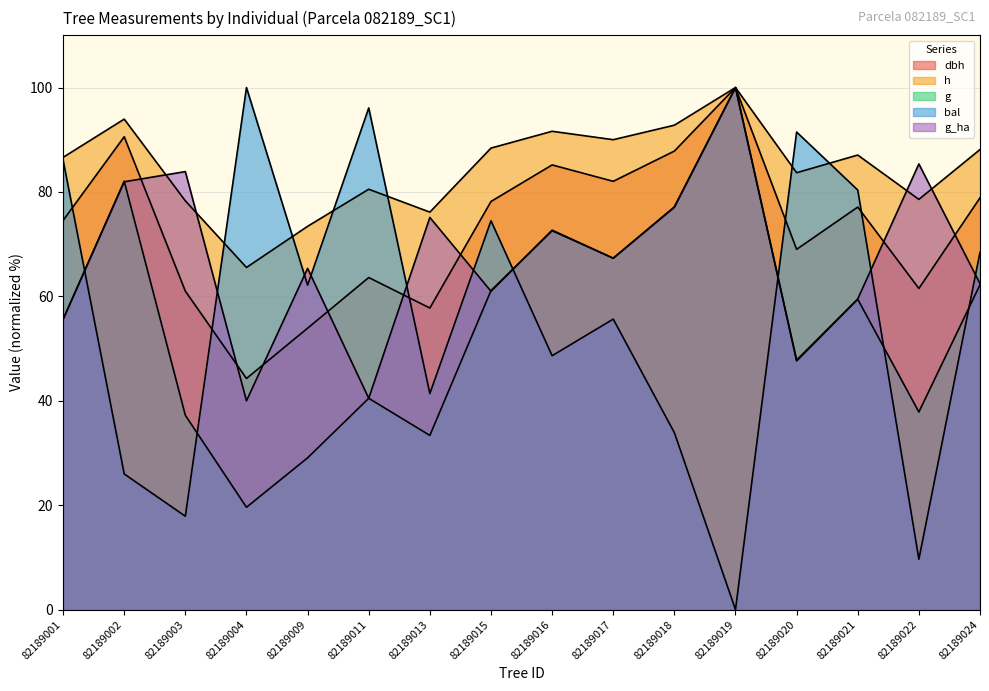

Where is the first local minimum for bal?

82189003